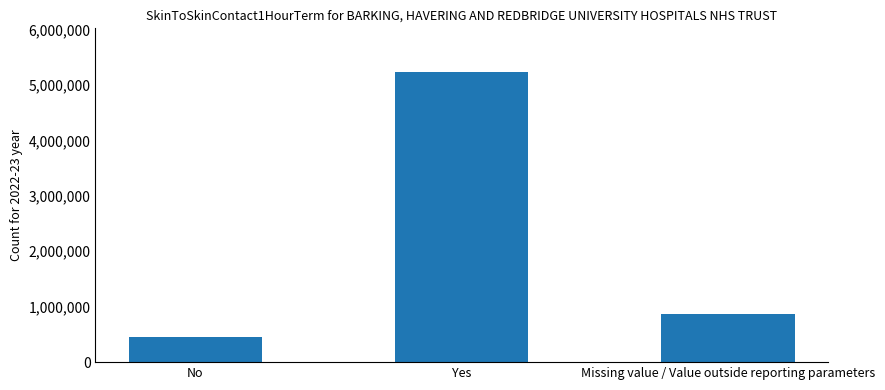

Is it true that the value at Yes is 5234916?

True